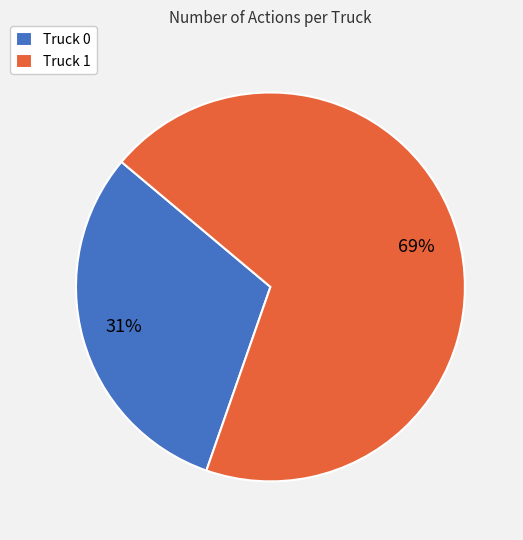

Which category accounts for the majority?

Truck 1